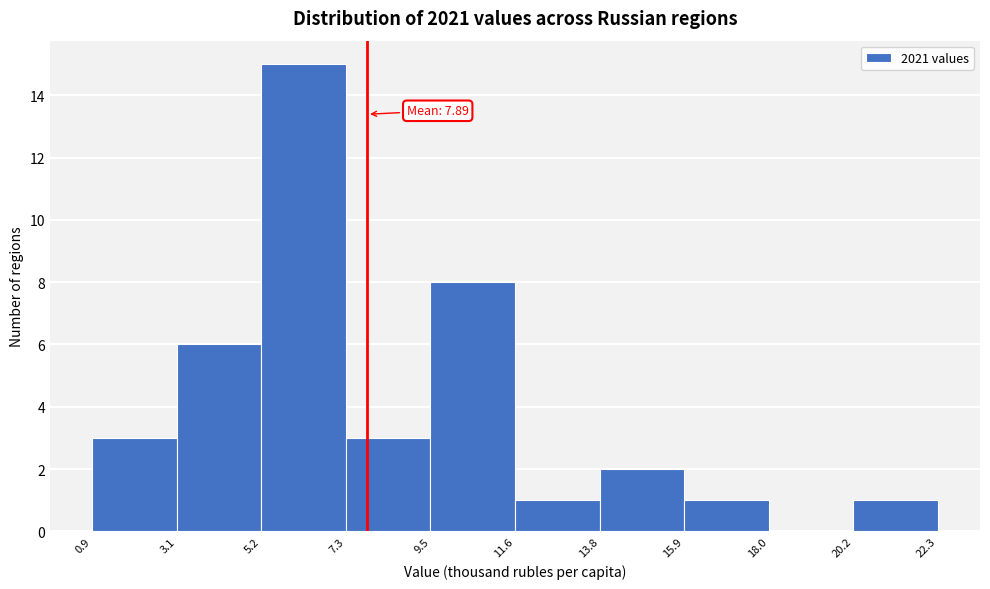

Over which range of the x-axis is the bar tallest?

5.2 to 7.3